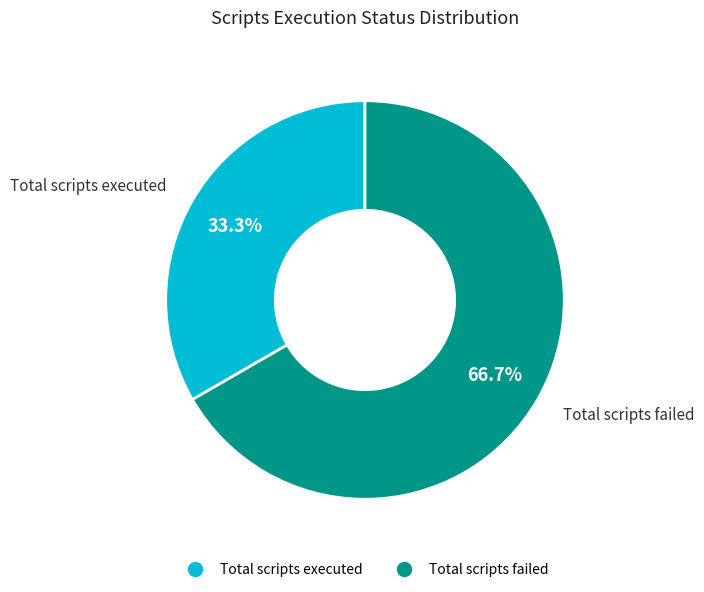

To the nearest percent, what portion does Total scripts failed represent?

67%